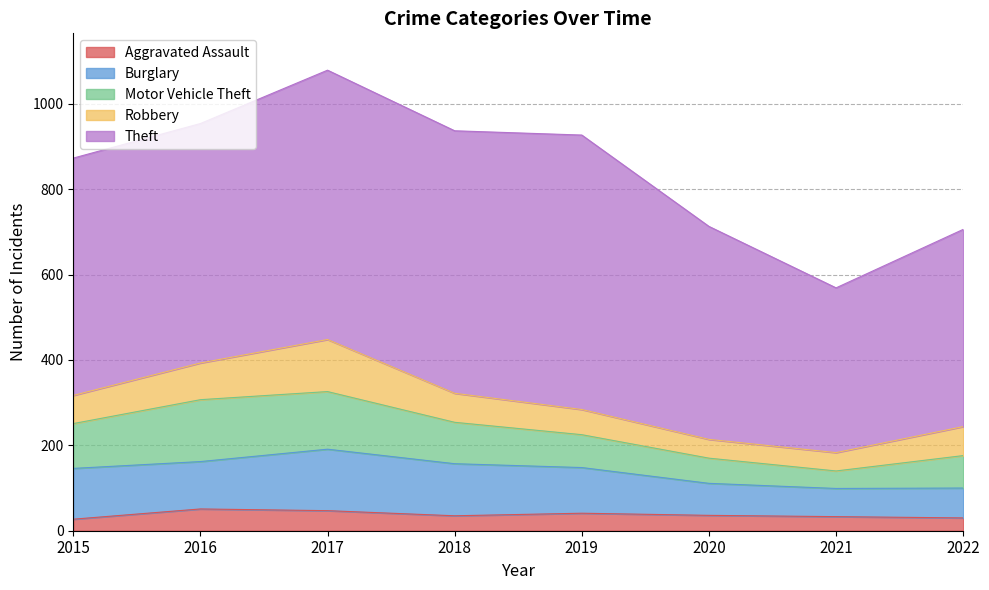

How many data points in Burglary are above 111?

3